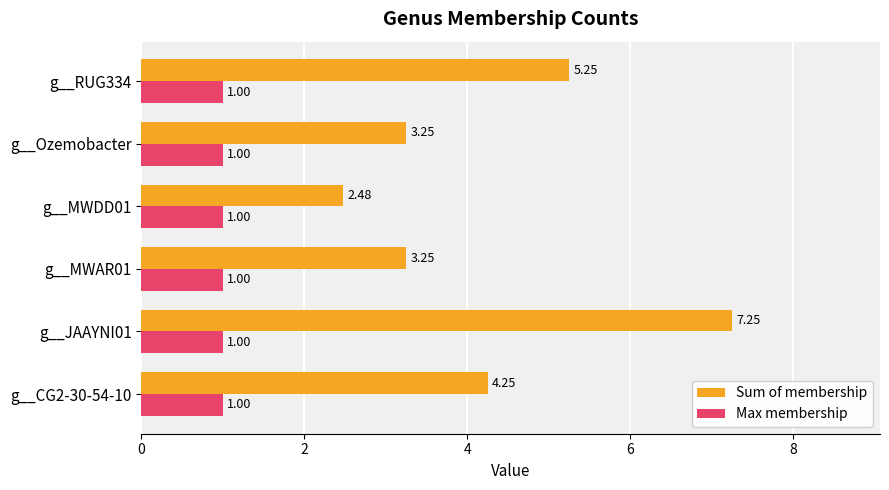

What are all the series names shown in the legend?

Sum of membership, Max membership